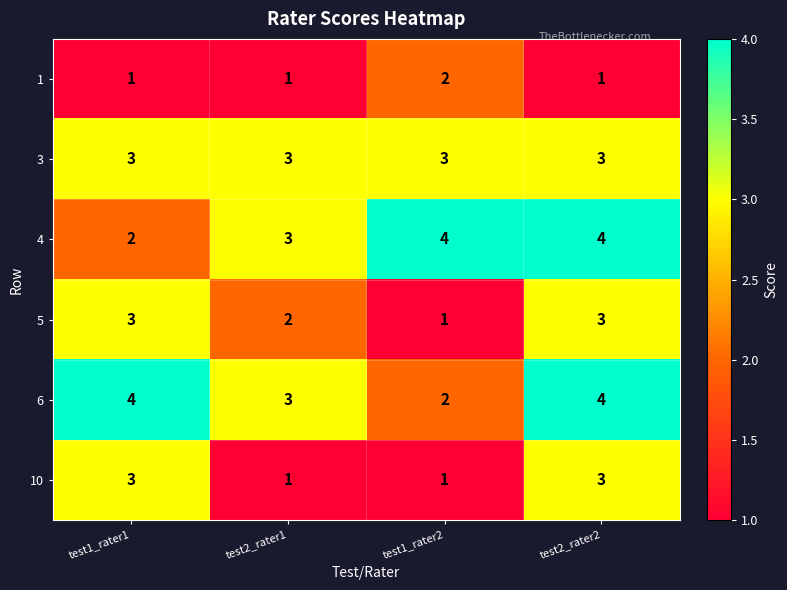

Between test2_rater1 and test2_rater2, which series saw the biggest shift?

10